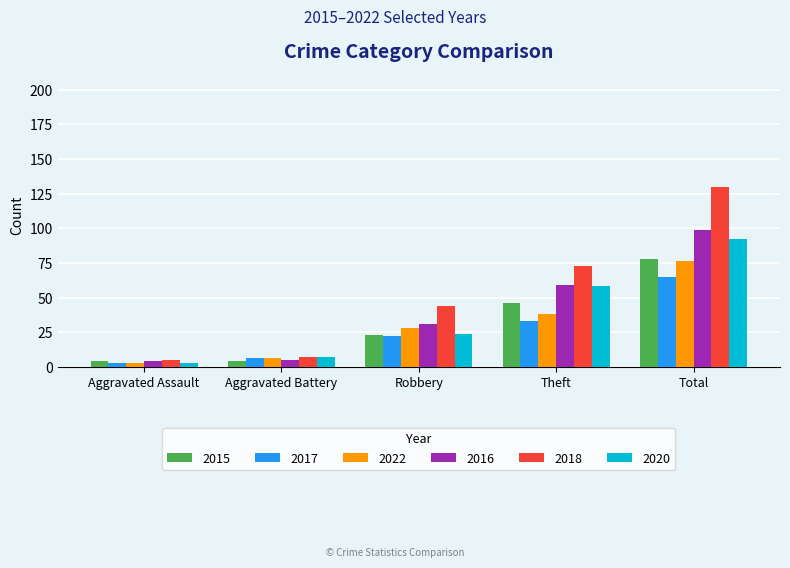

True or false: 2017 has a value of 3 at Aggravated Assault.

True